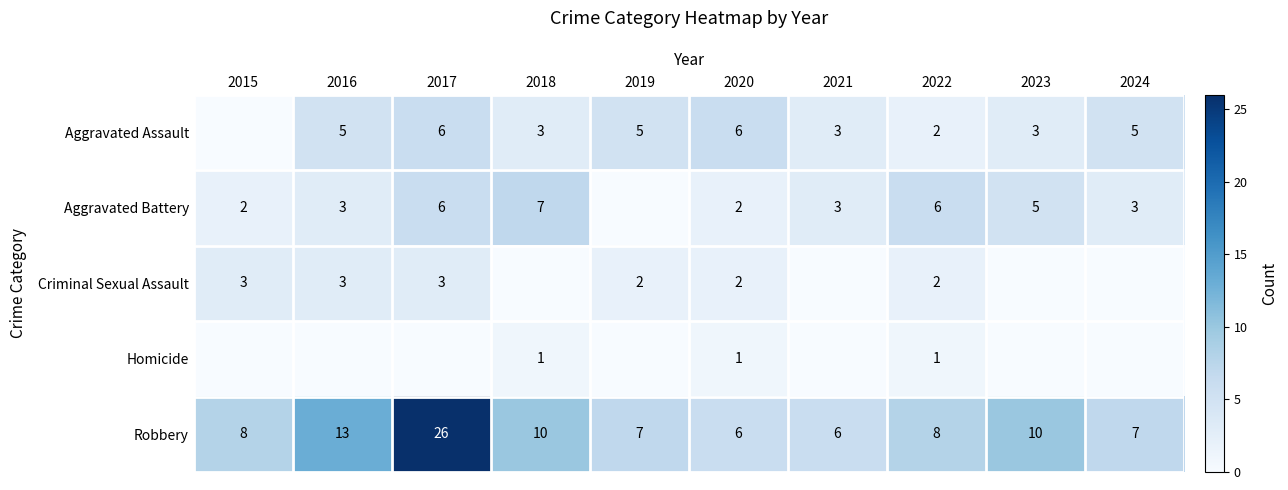

Which has a higher value, 2018 or 2016?

2016